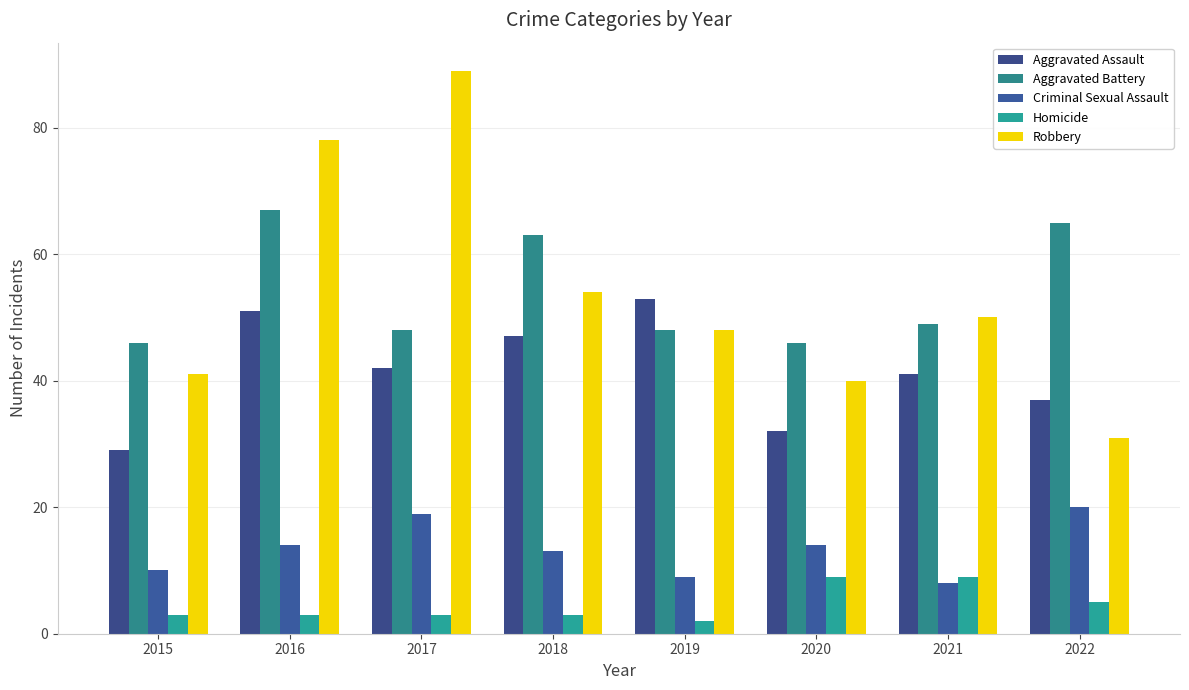

What is the value of the Homicide bar at the 6th from the left?

9